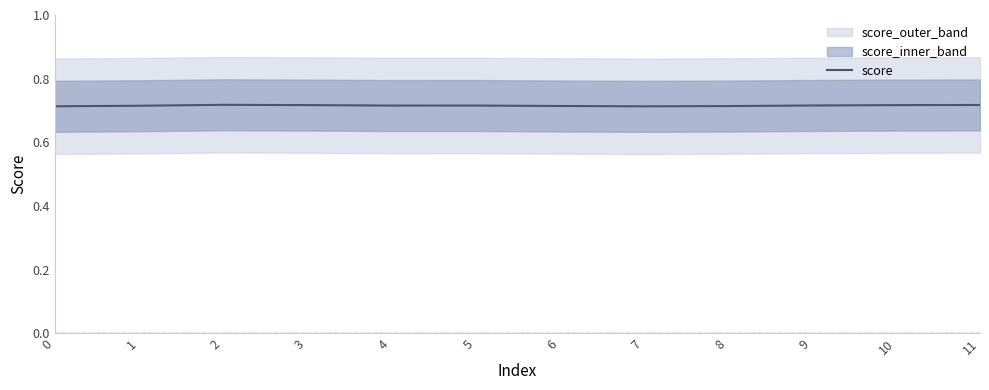

Count the values in the range 0 to 1.

12